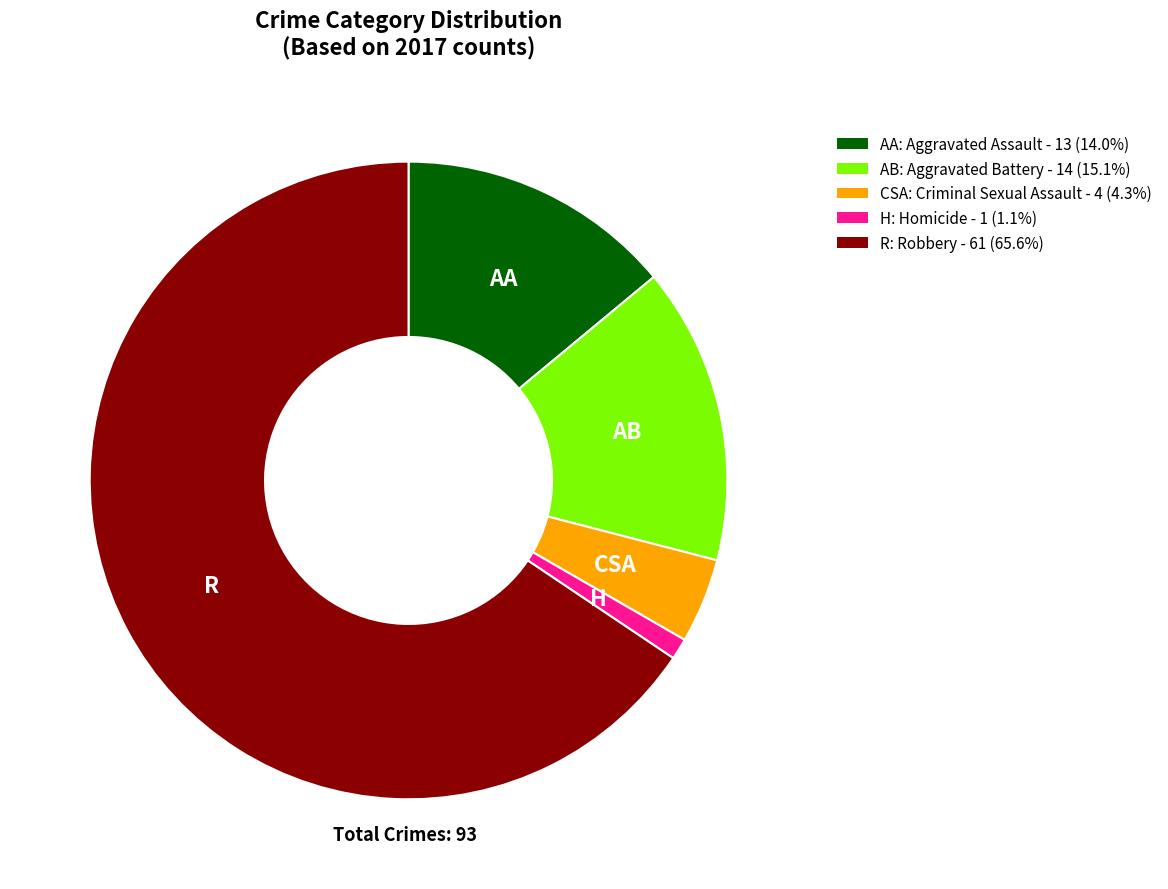

Does any single category account for the majority?

Yes